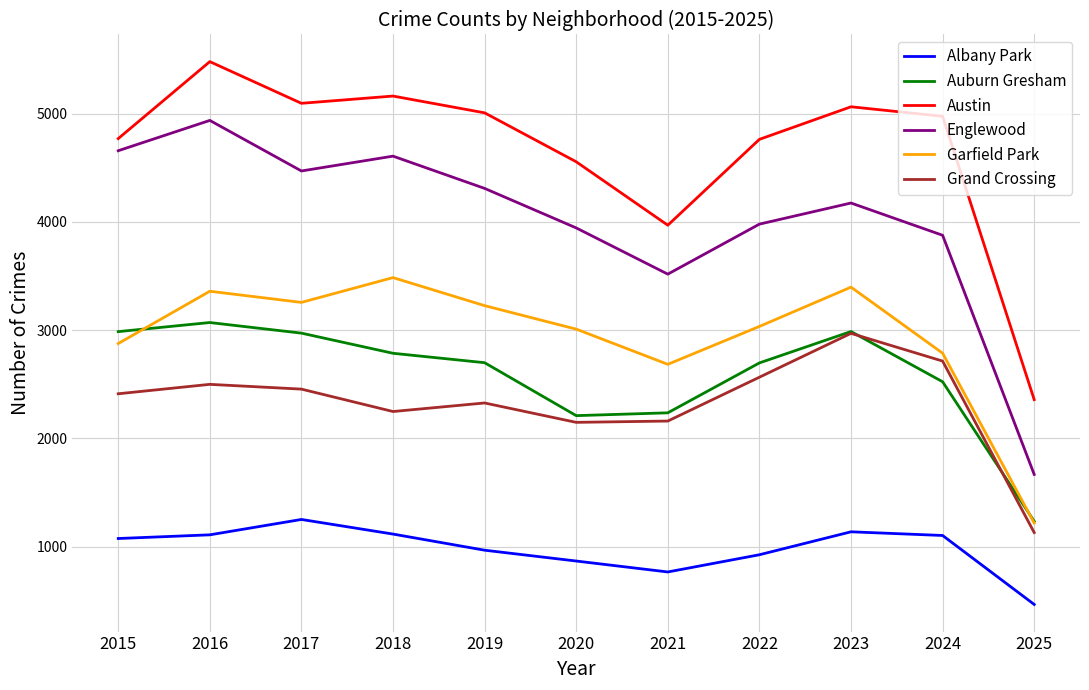

Does the chart have visible grid lines?

Yes